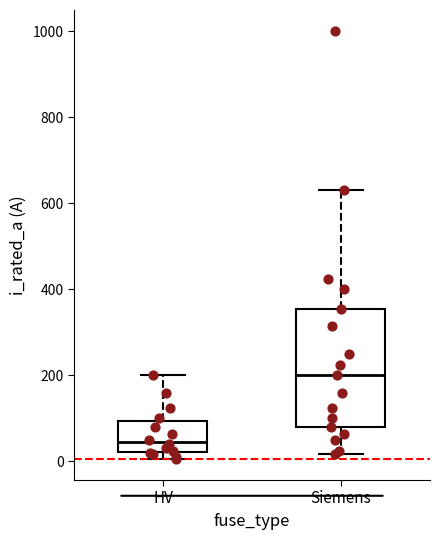

Which box's median line is the lowest?

HV